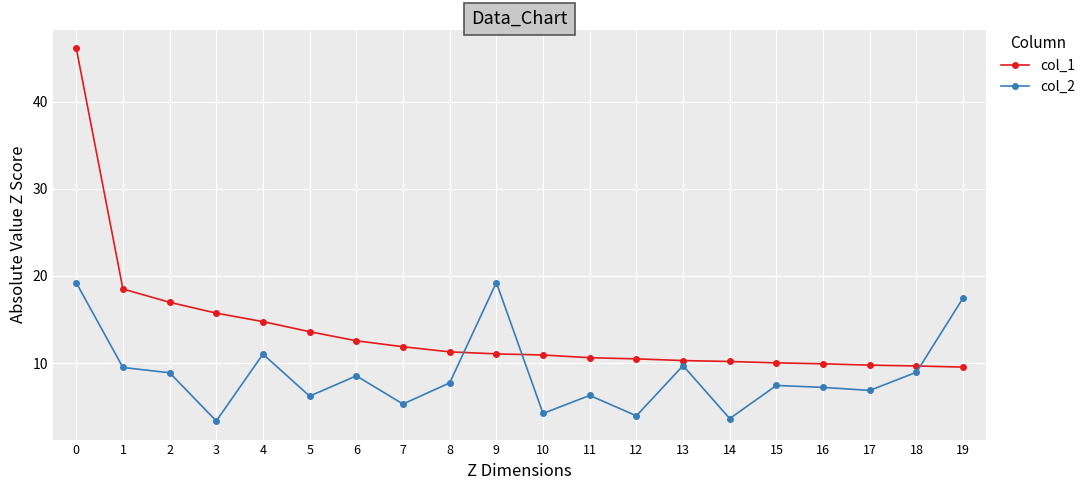

What is the difference between the highest and lowest values at 10?

6.7